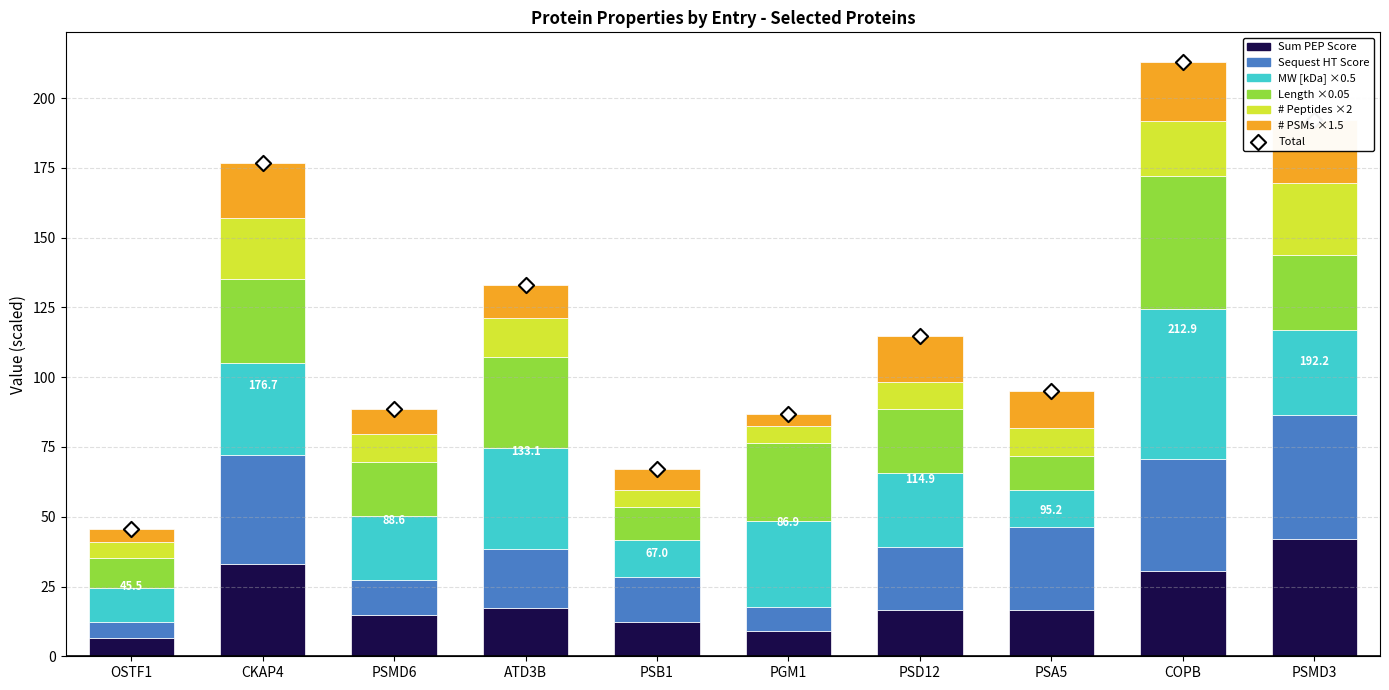

Which series reaches the maximum Y coordinate?

MW [kDa]